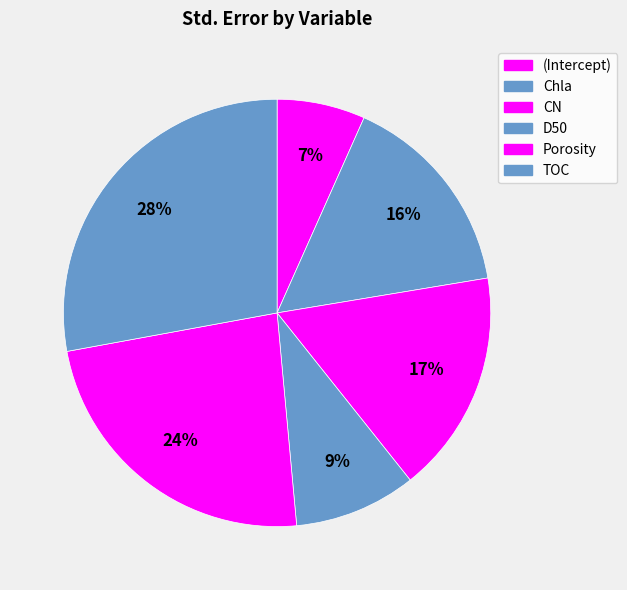

Is there any slice that represents more than half of the pie?

No